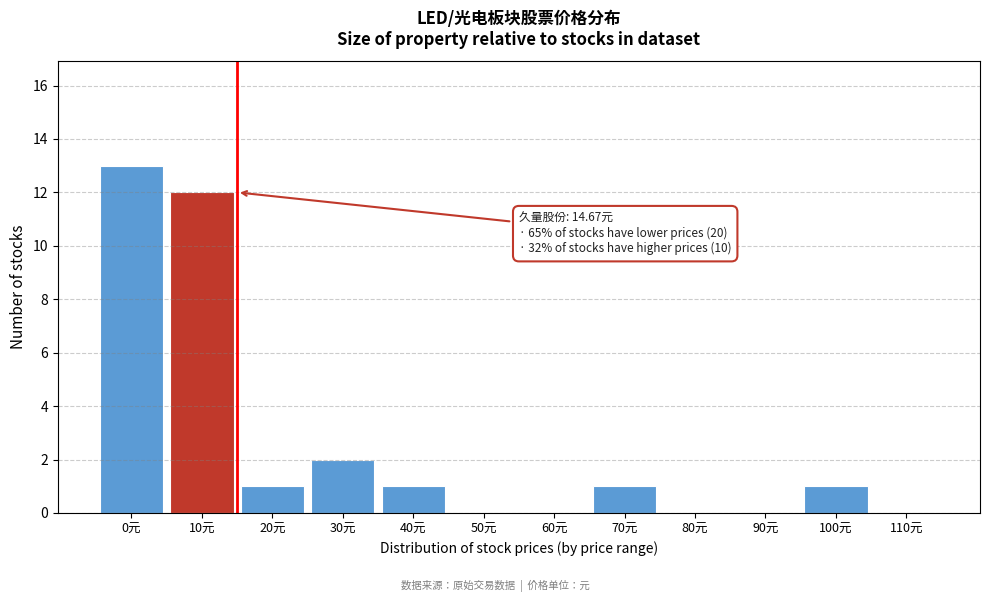

Reading left to right, extract all data points from this chart.

0元=13	10元=12	20元=1	30元=2	40元=1	50元=0	60元=0	70元=1	80元=0	90元=0	100元=1	110元=0